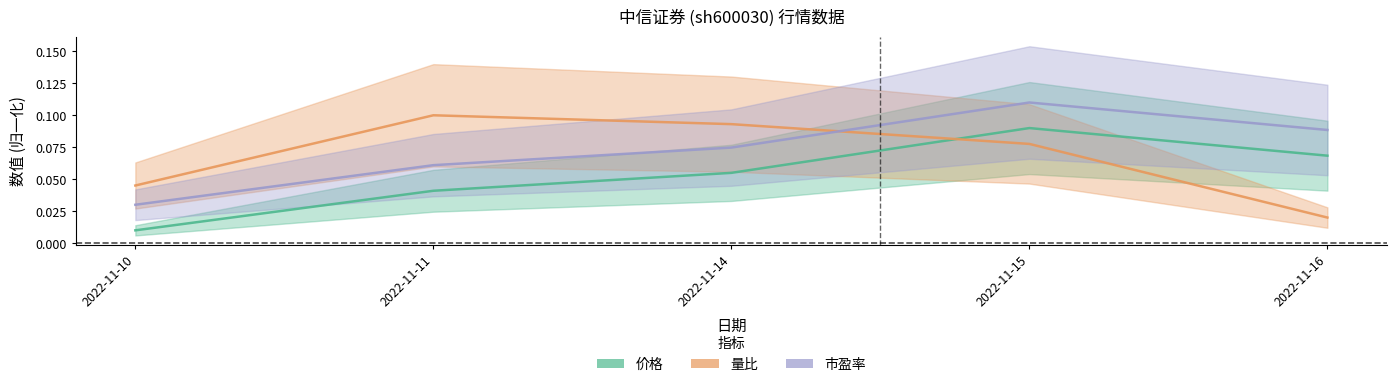

What is the total value across all series at 2022-11-14?

0.2